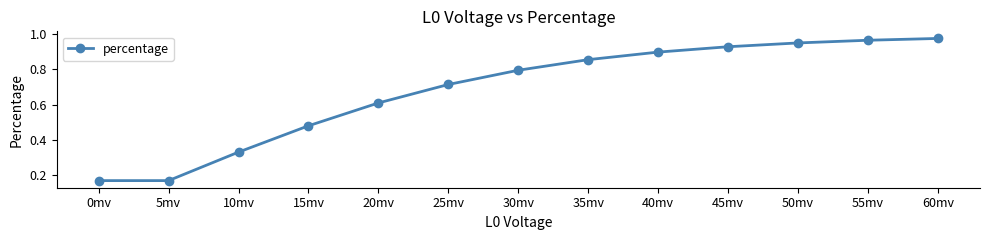

What is the label of the 7th point from the left?

30mv